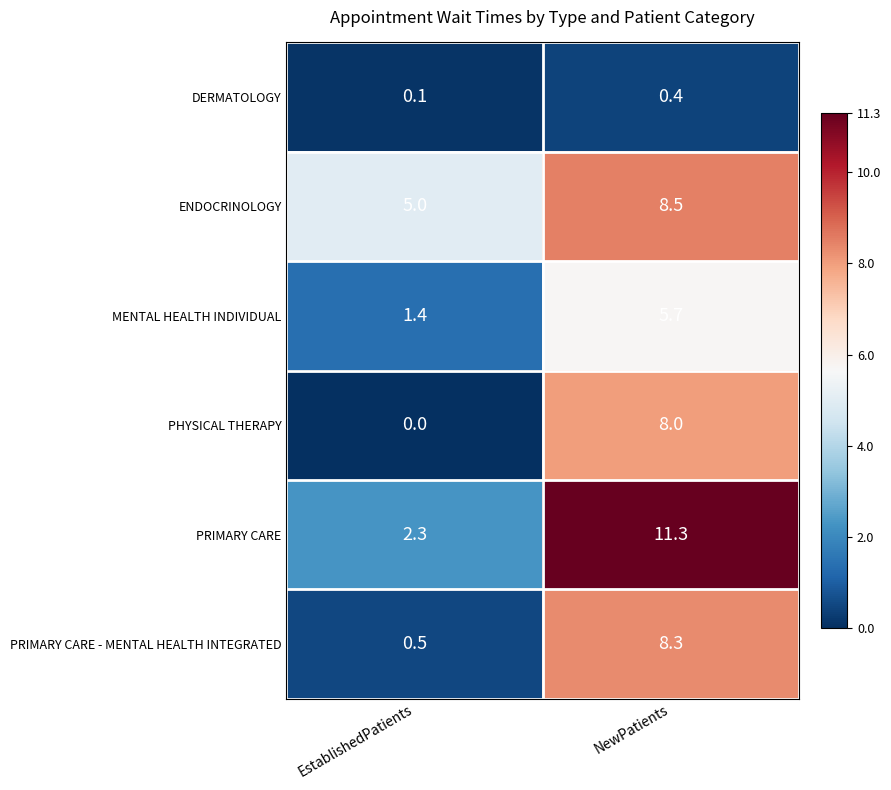

Which label corresponds to the smallest value in the chart?

EstablishedPatients